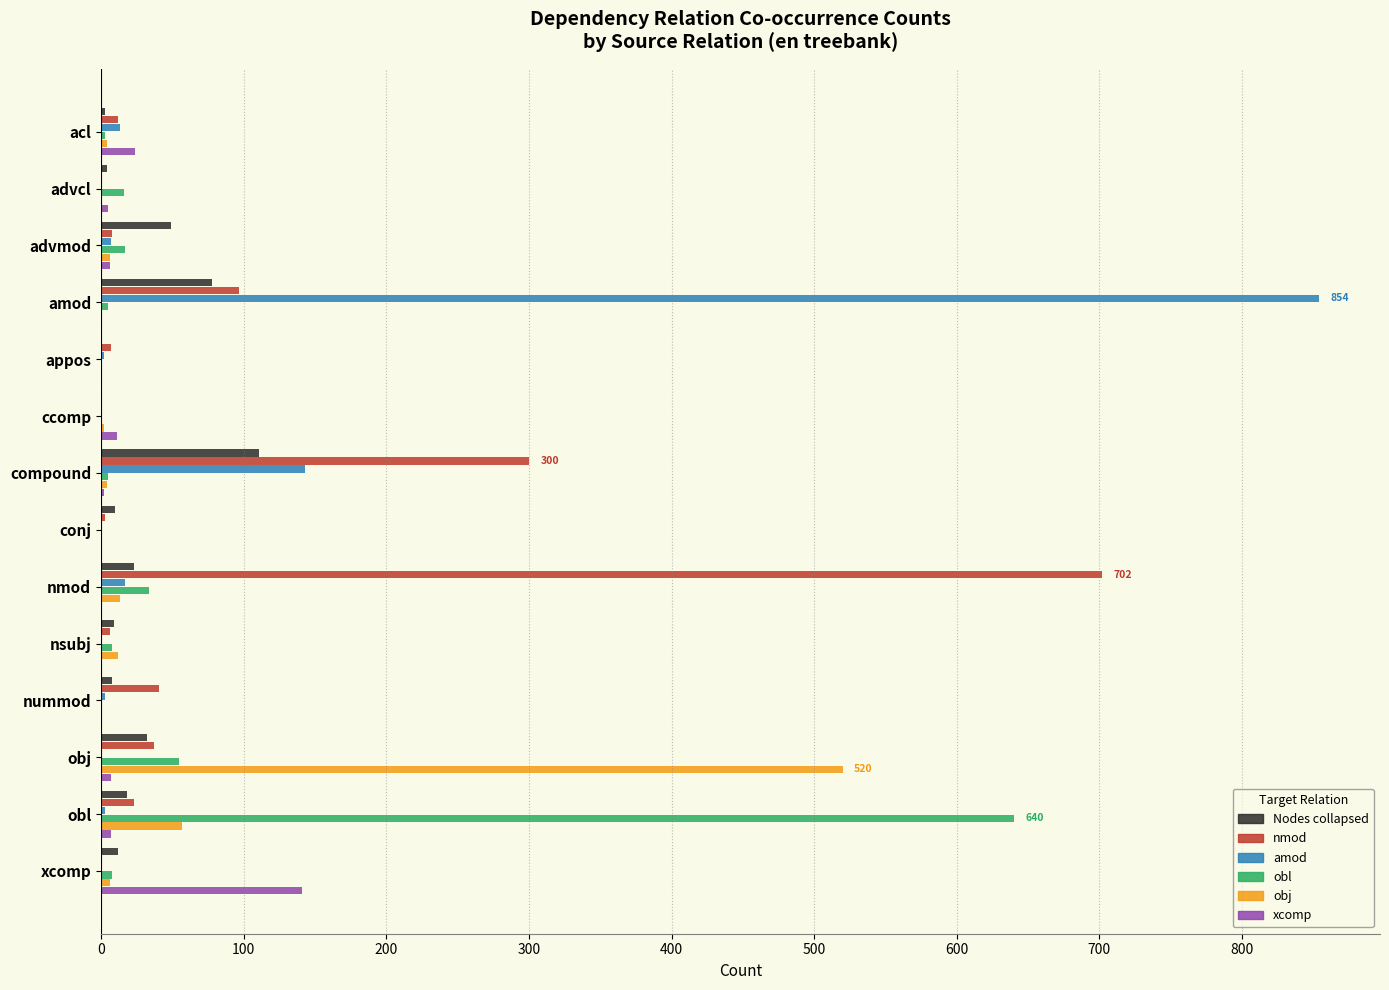

The nmod series shows 37 at obj. True or false?

True